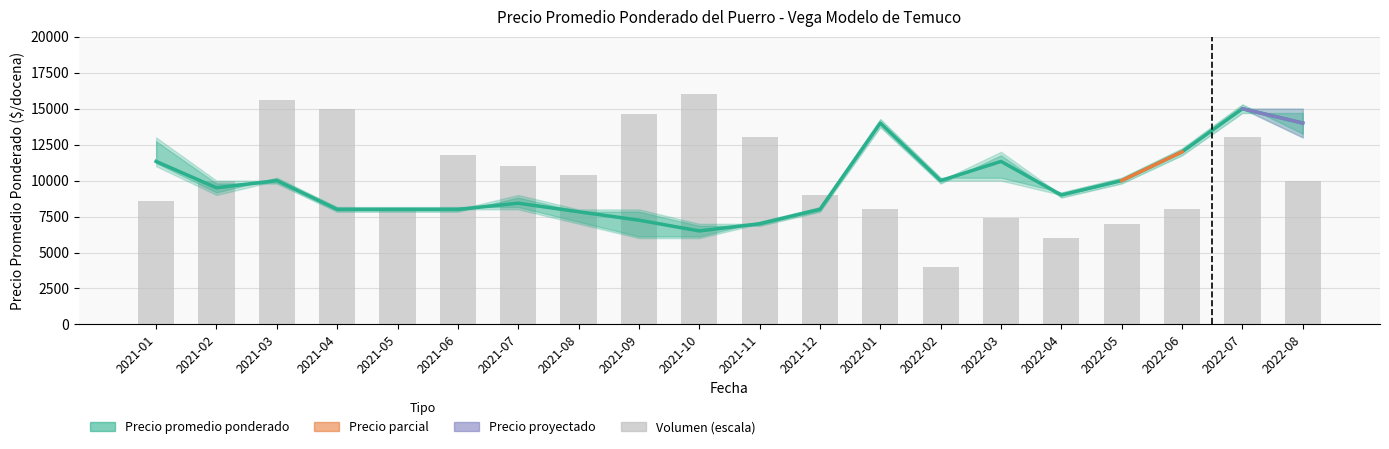

What is the label of the 9th bar from the left?

2021-09